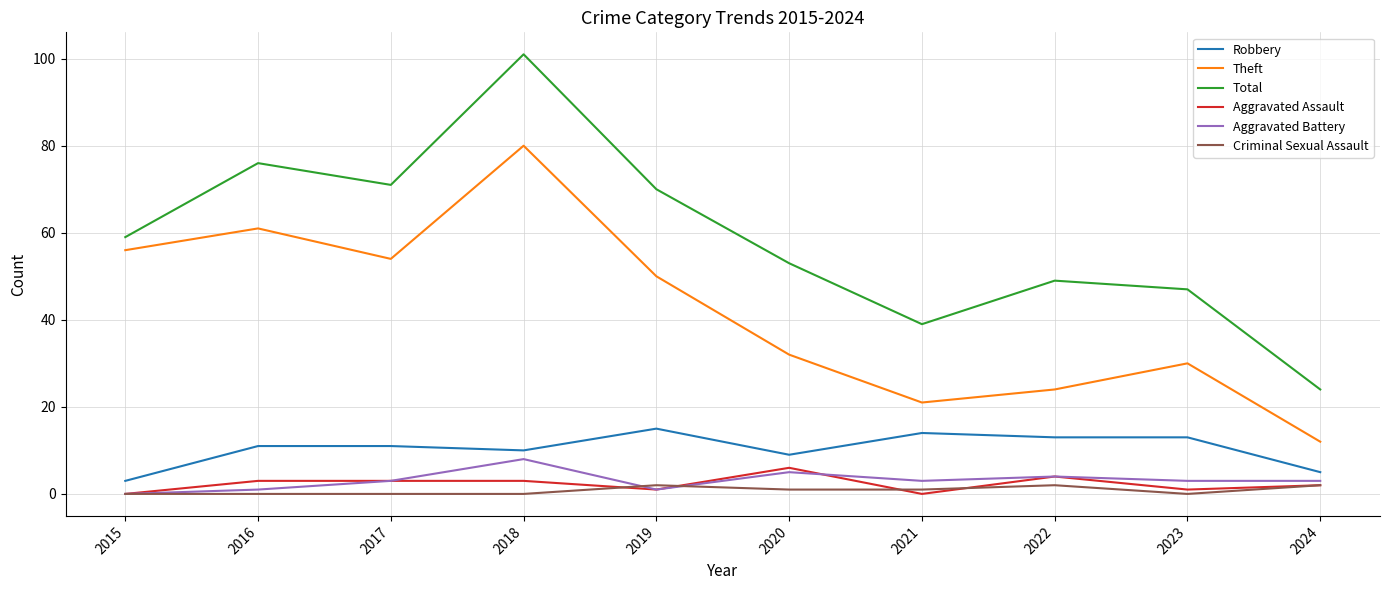

The Robbery series shows 20 at 2021. True or false?

False